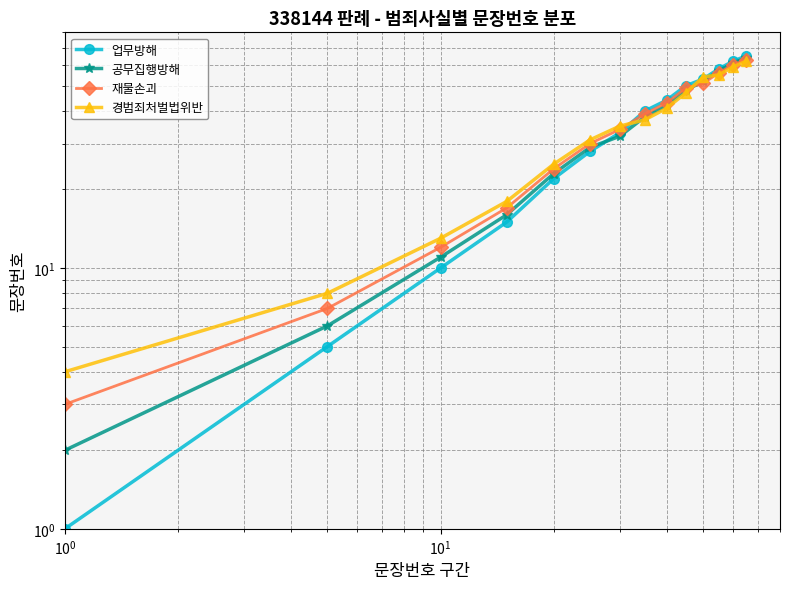

Count the number of data series in this chart.

4